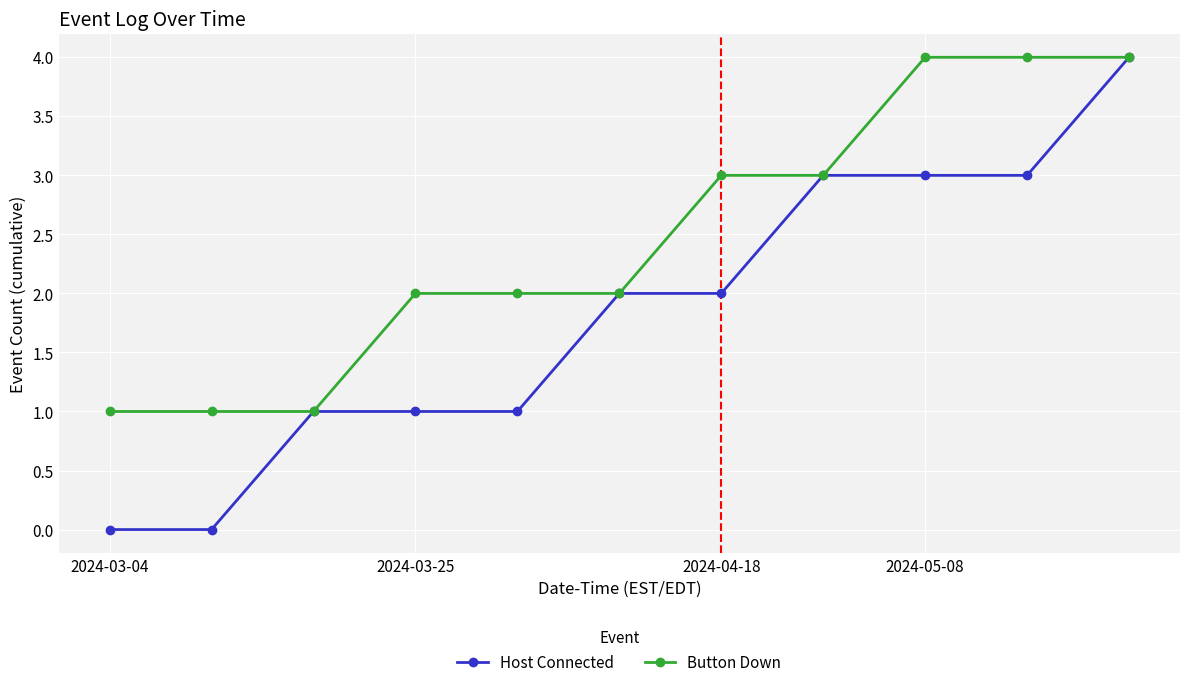

Rank the series by their average value, from lowest to highest.

Host Connected, Button Down